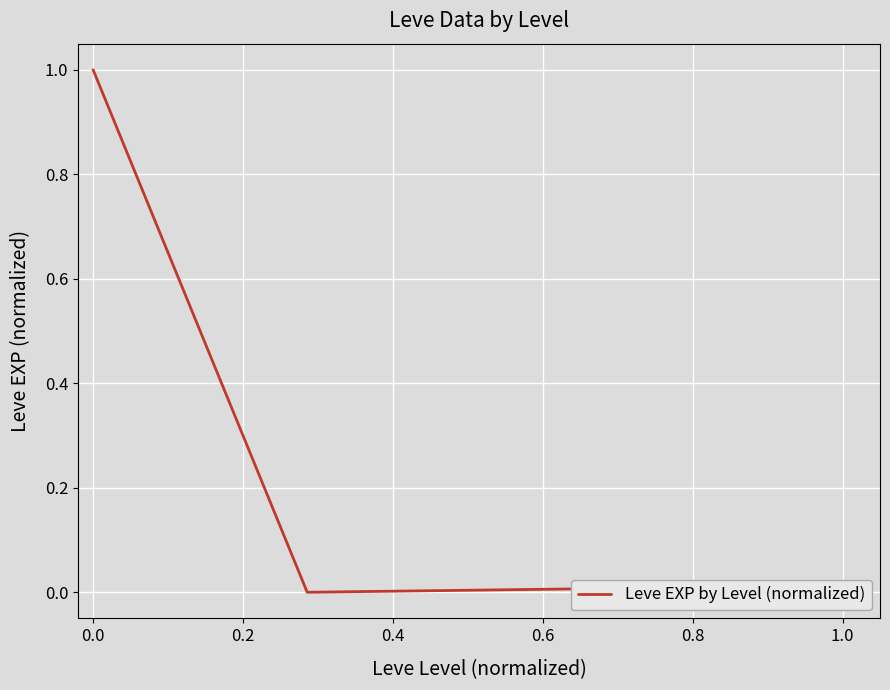

What is the greatest value displayed?

1.0